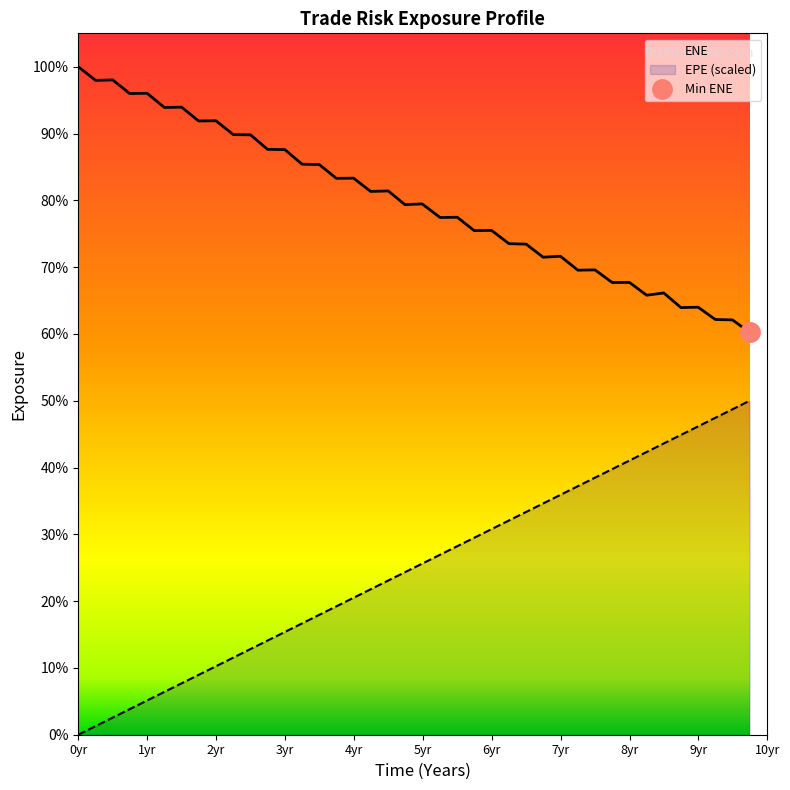

Which series has the largest total across all categories?

ENE